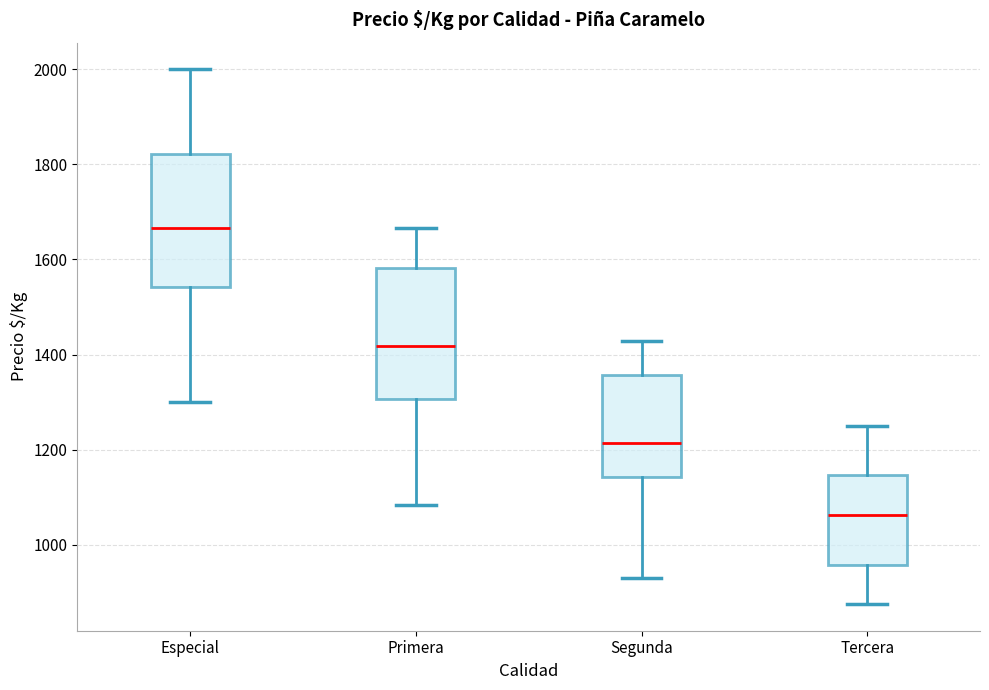

Reading left to right, read every box against the y-axis: the position of its median line, the range the box covers, and the ends of its whiskers. The values are not printed on the chart, so give them approximately, as read against the axis.

Especial: median 1660, box 1540 to 1820, whiskers 1300 to 2000
Primera: median 1420, box 1300 to 1580, whiskers 1080 to 1660
Segunda: median 1220, box 1140 to 1360, whiskers 920 to 1420
Tercera: median 1060, box 960 to 1140, whiskers 880 to 1260